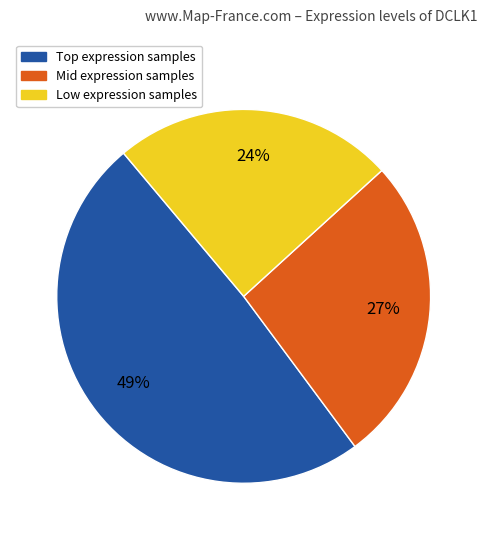

How many slices are in this pie chart?

3